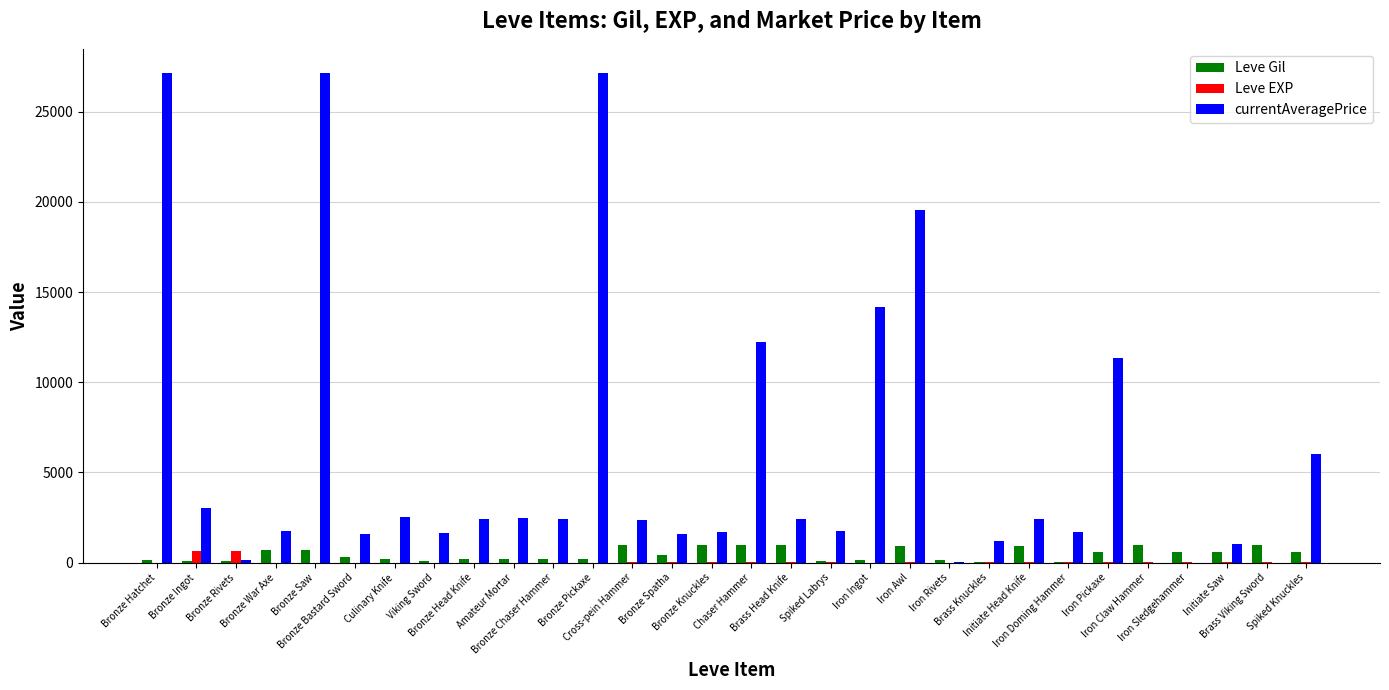

What is the spread (max minus min) of values at Brass Head Knife?

2410